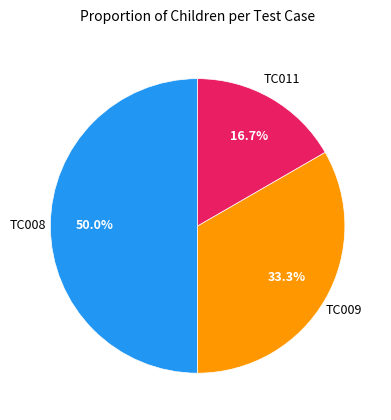

Is there a majority slice in this chart?

No